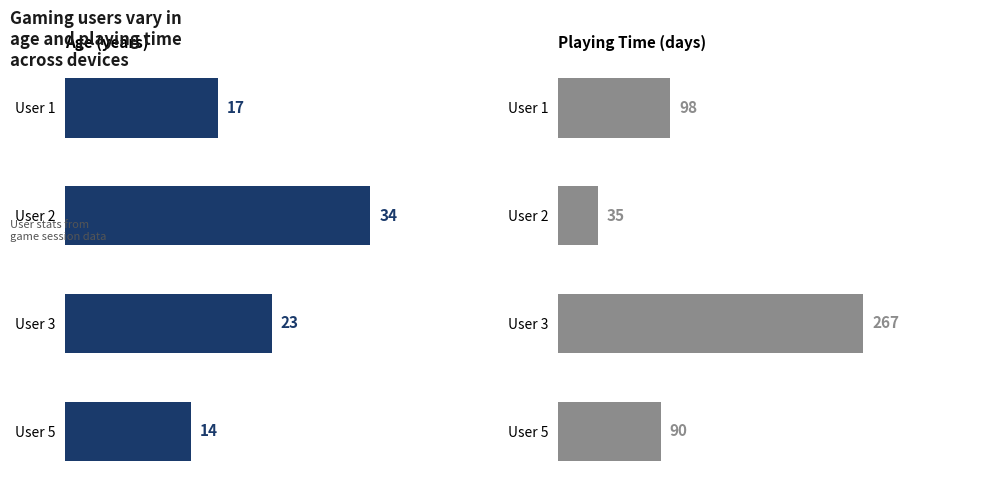

What is the smallest value displayed?

14